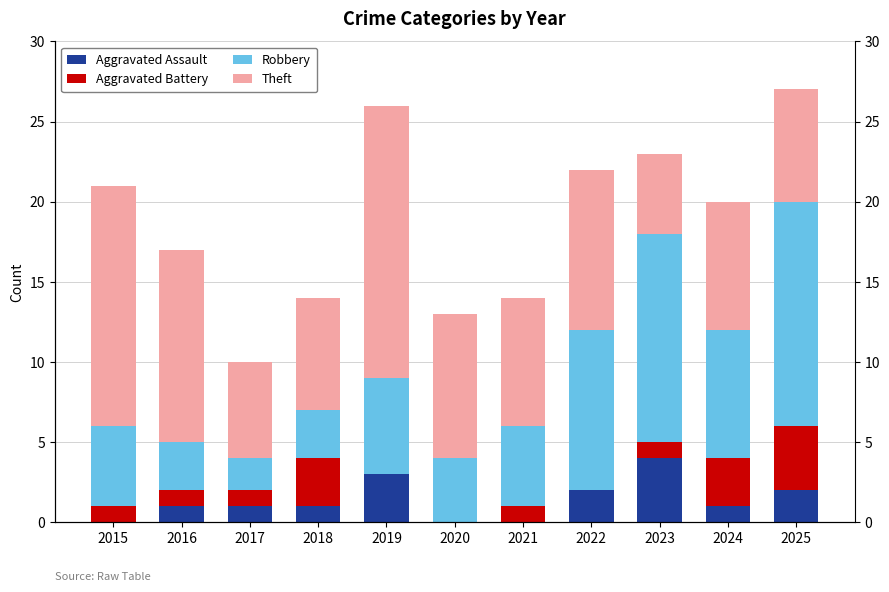

What is the value of the Theft bar at the 4th from the left?

7